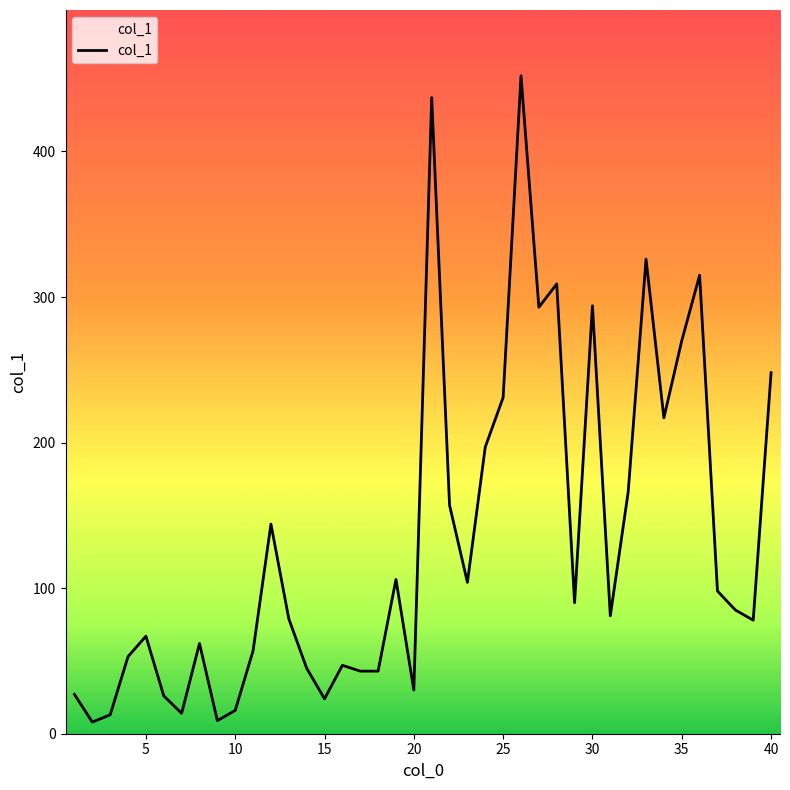

What is the maximum value shown in the chart?

452